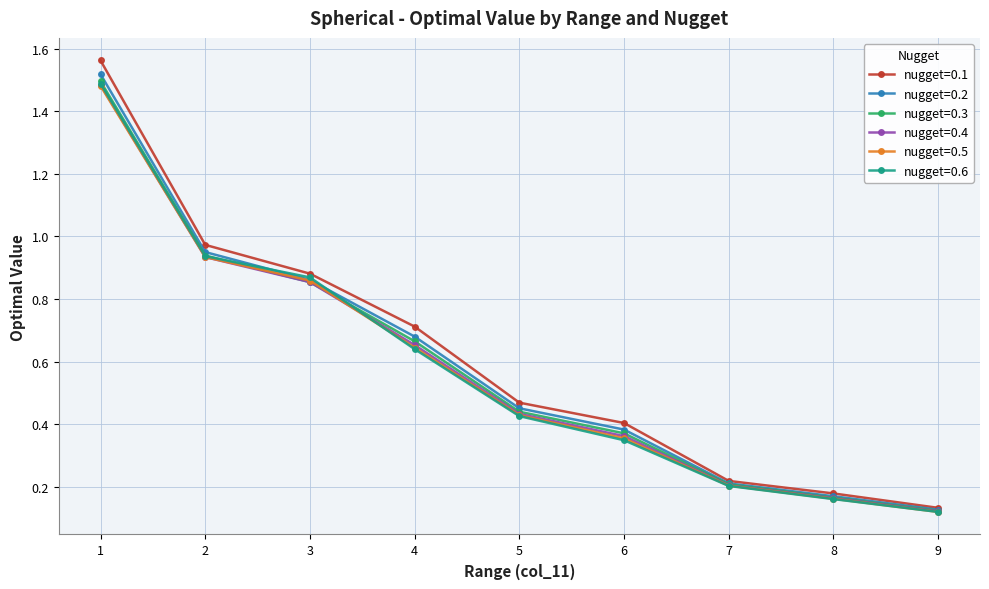

True or false: nugget=0.1 has a value of 0.3 at 5.

False